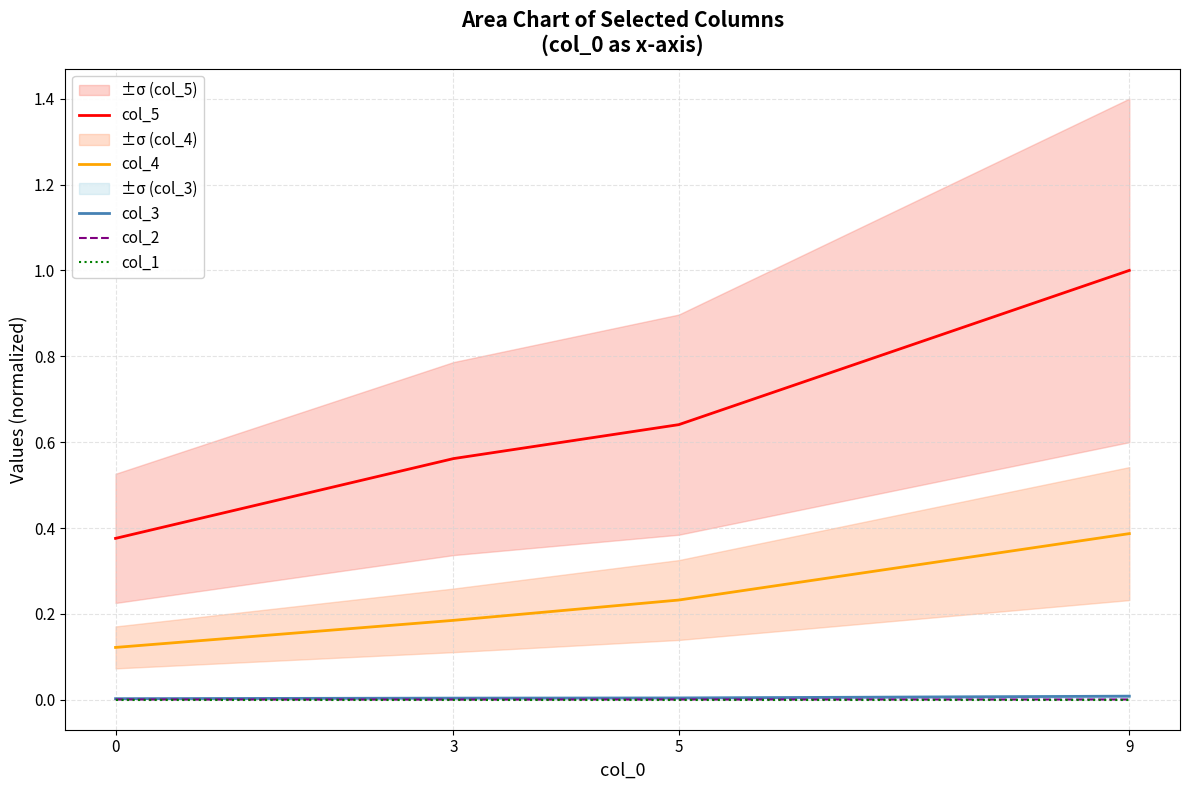

Which series has the largest range (max minus min)?

col_5